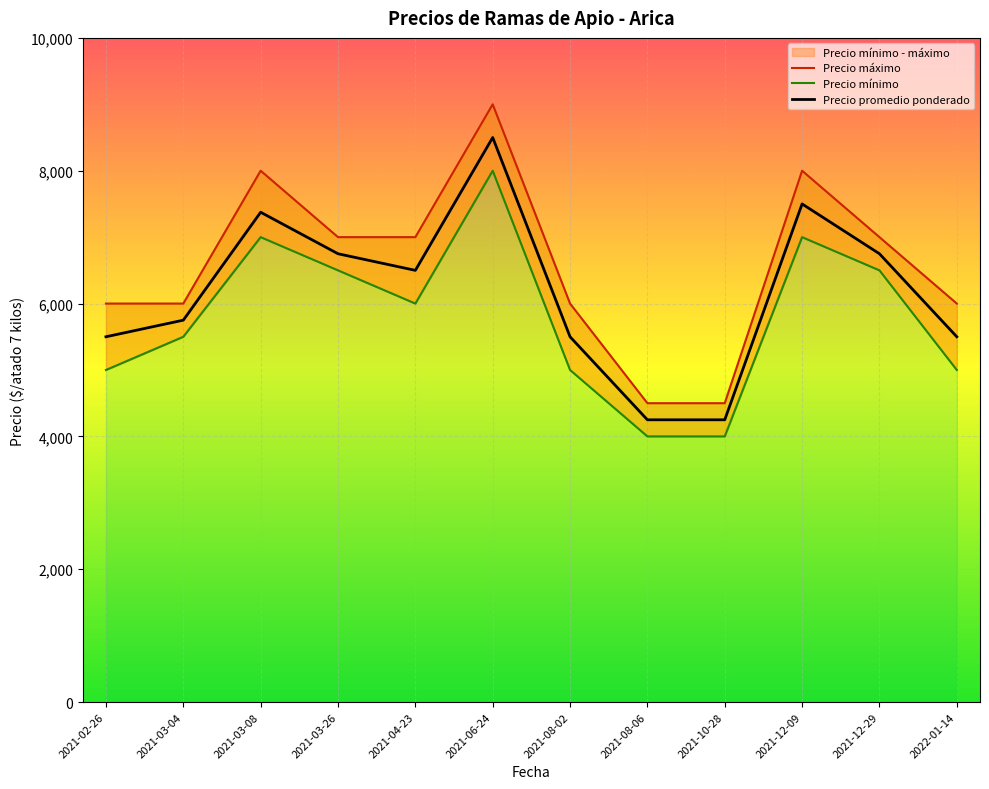

True or false: Precio máximo and Precio promedio ponderado intersect in this chart.

False